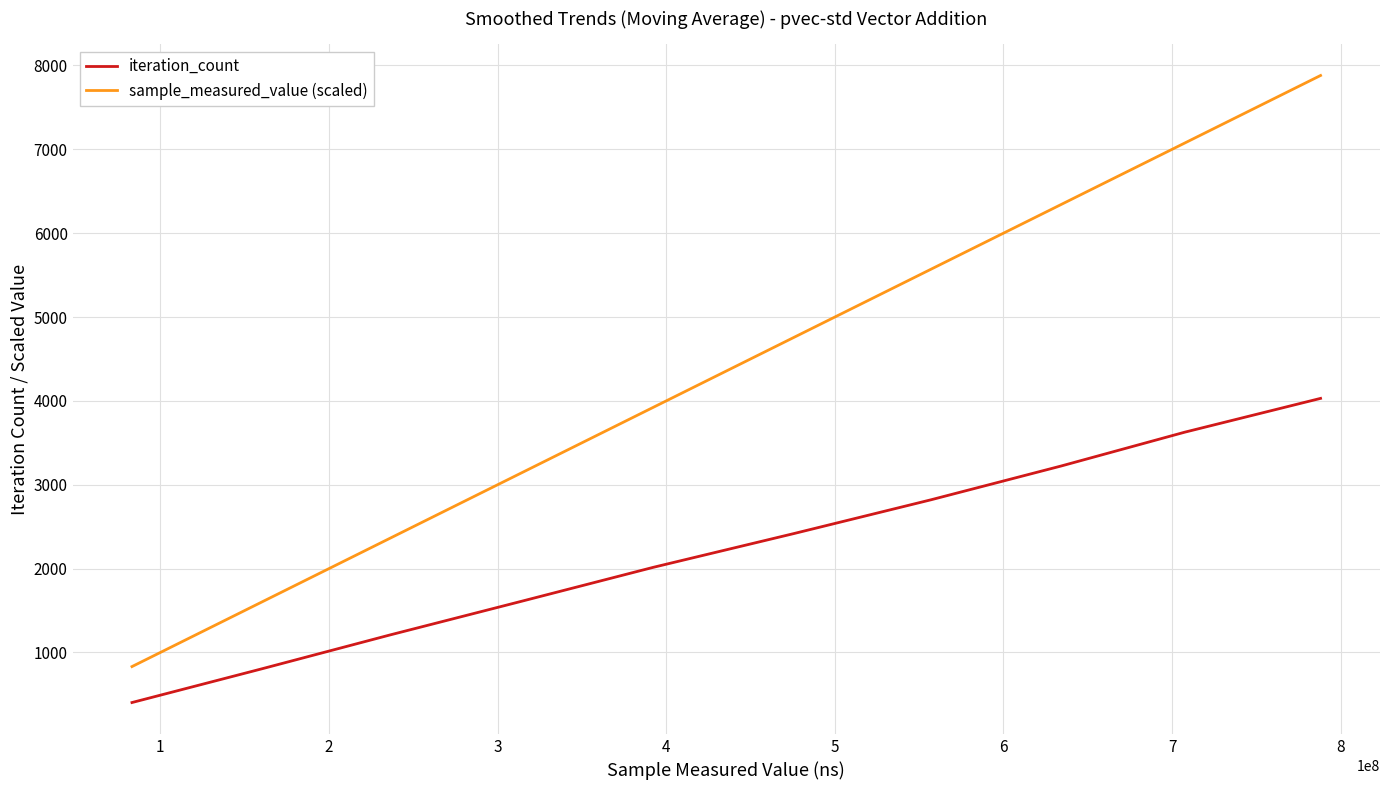

How many series are shown in this chart?

2